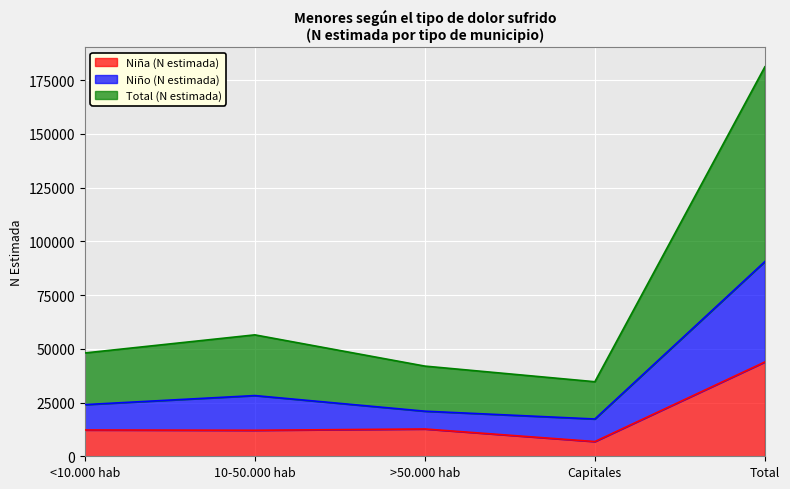

True or false: Niña (N estimada) has a value of 27468 at Total.

False